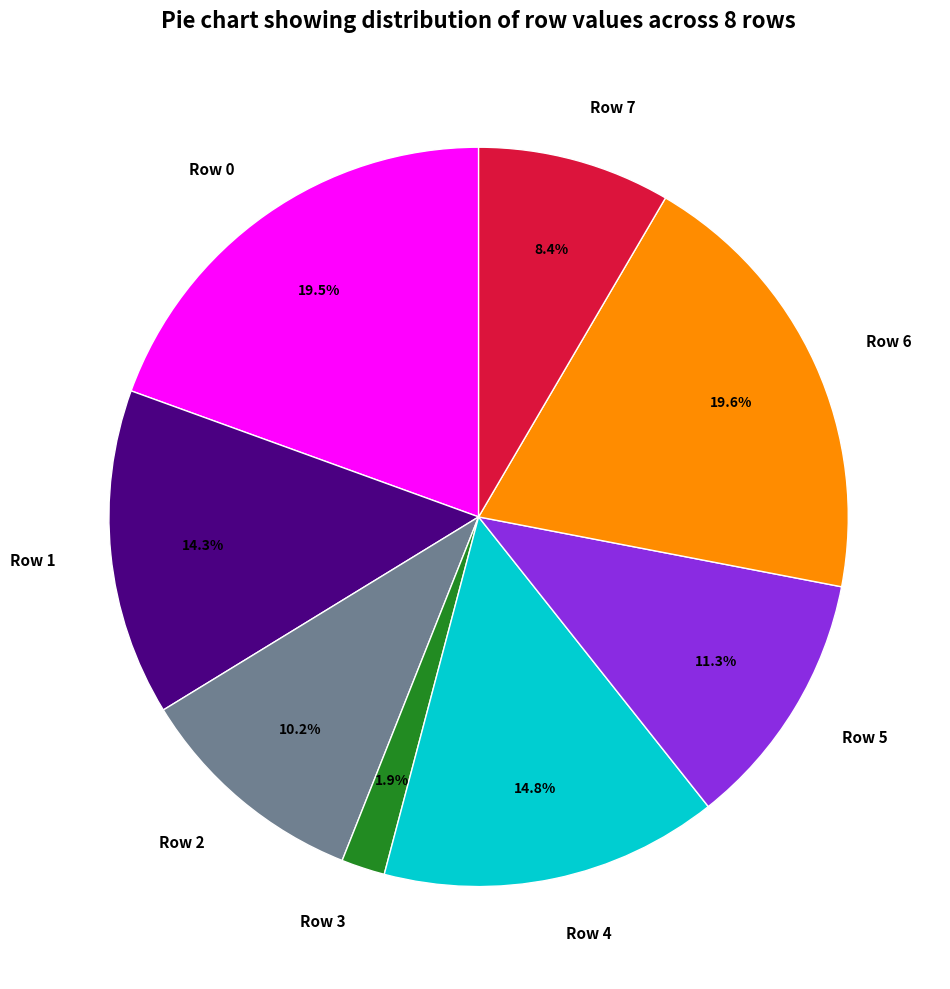

To the nearest percent, what is the average slice percentage?

12%